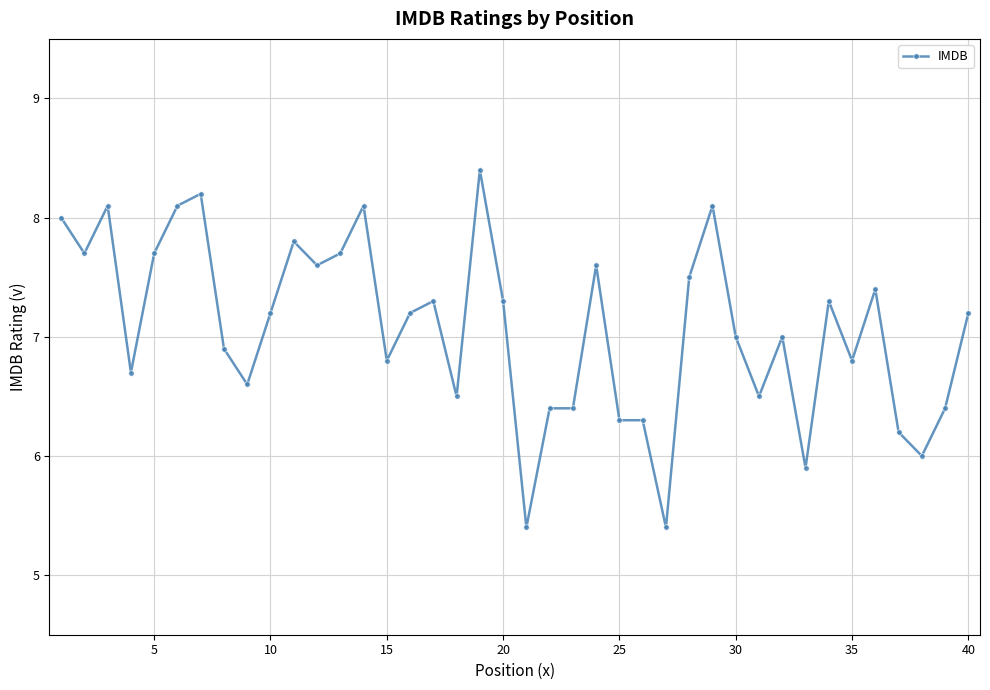

What is the value of the 18th point from the left?

6.5